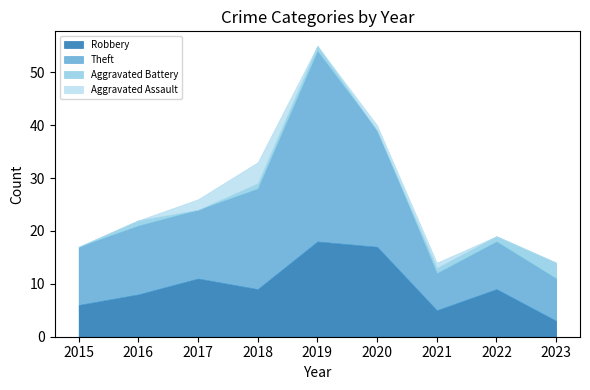

Between 2023 and 2019, which is larger?

2019